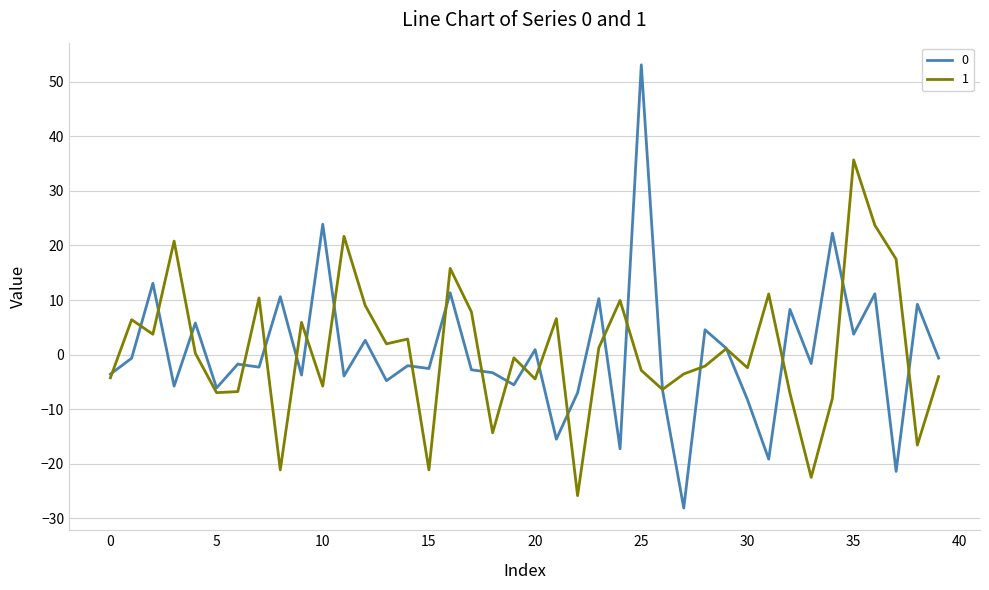

What is the highest value of the 0 series?

53.1